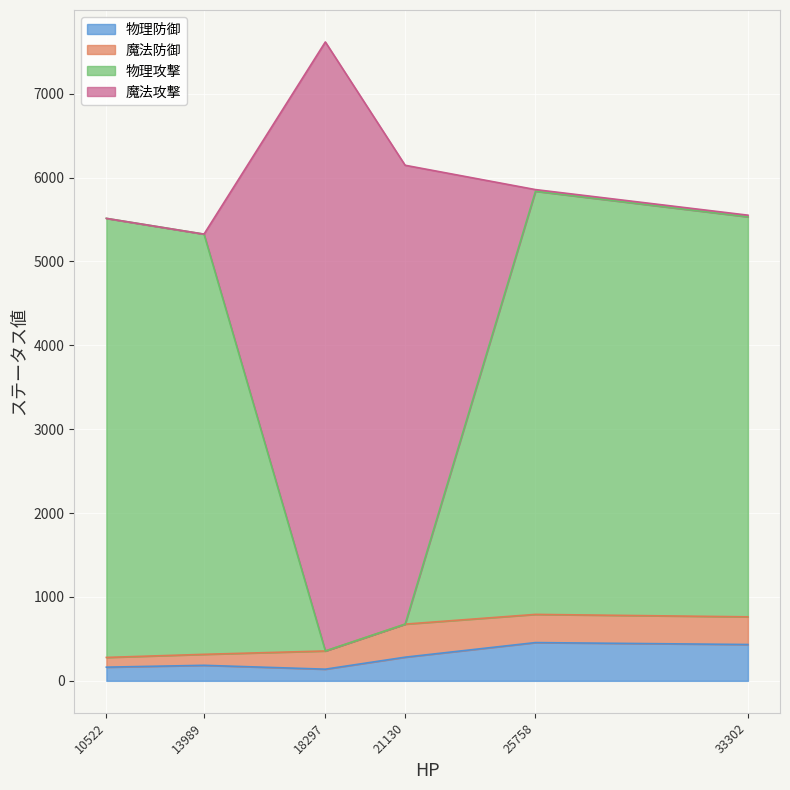

At which category is the sum across all series the highest?

18297